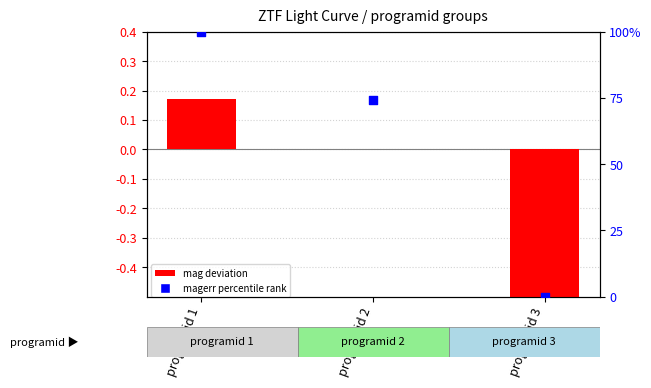

At how many categories does at least one series exceed 88?

1